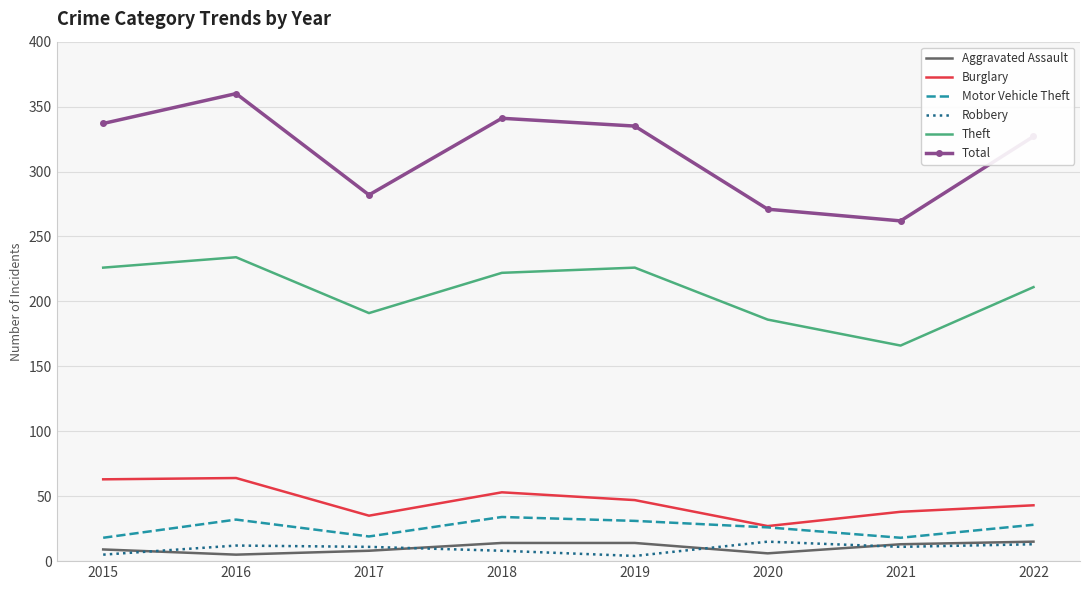

Which series has the widest spread of values?

Total